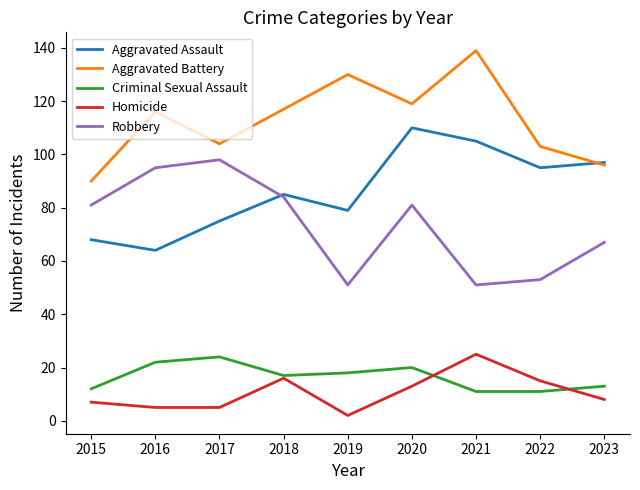

The Robbery series shows 51 at 2016. True or false?

False